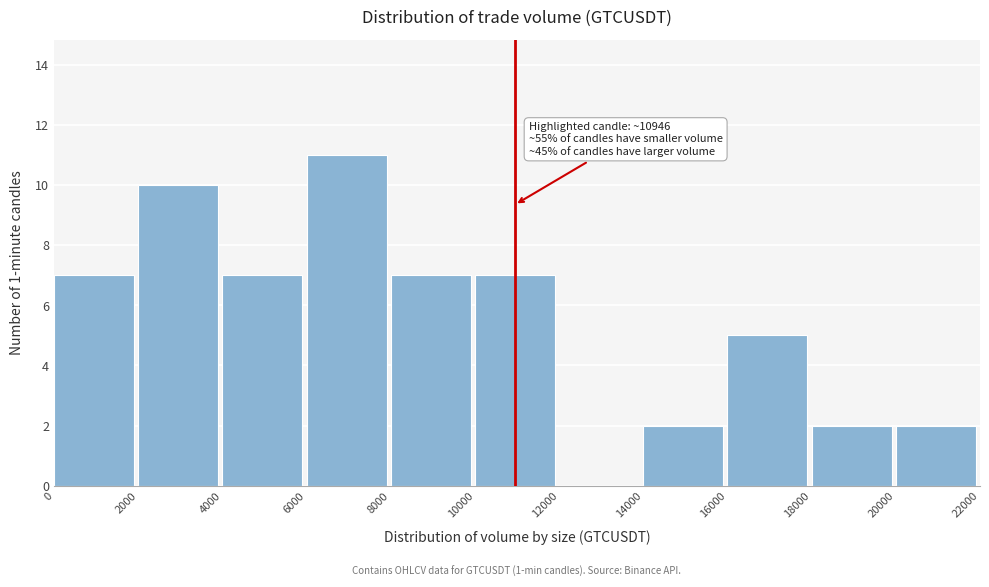

Which range on the x-axis has the tallest bar?

6000 to 8000